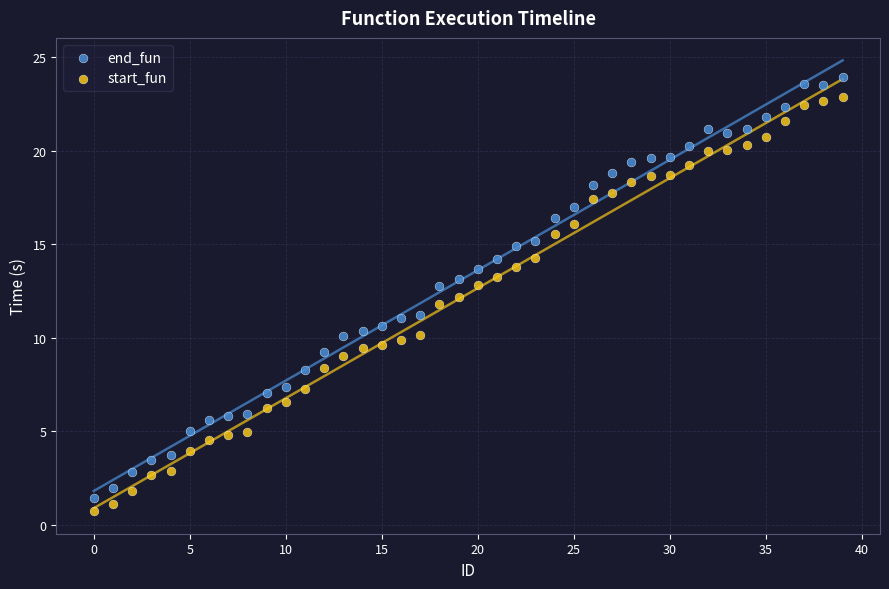

What are all the series names shown in the legend?

end_fun, start_fun